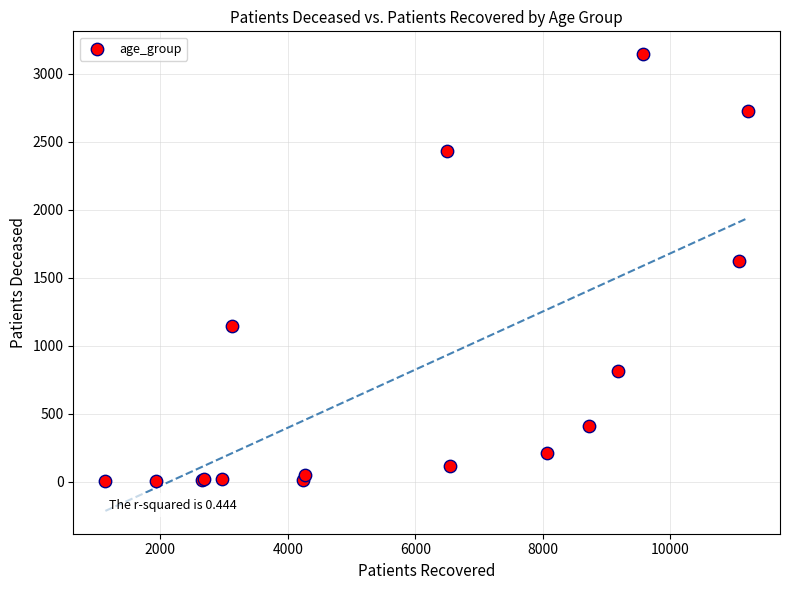

What Y value in the scatter plot is closest to 1574?

1623